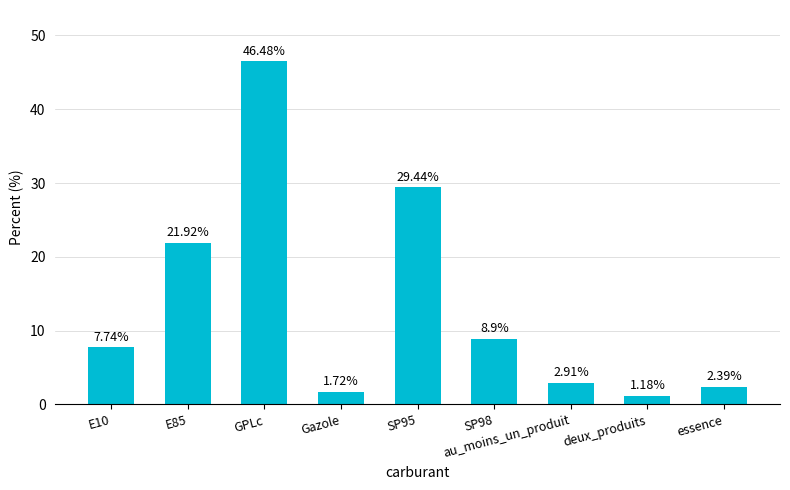

Rank the categories by value from lowest to highest.

deux_produits, Gazole, essence, au_moins_un_produit, E10, SP98, E85, SP95, GPLc